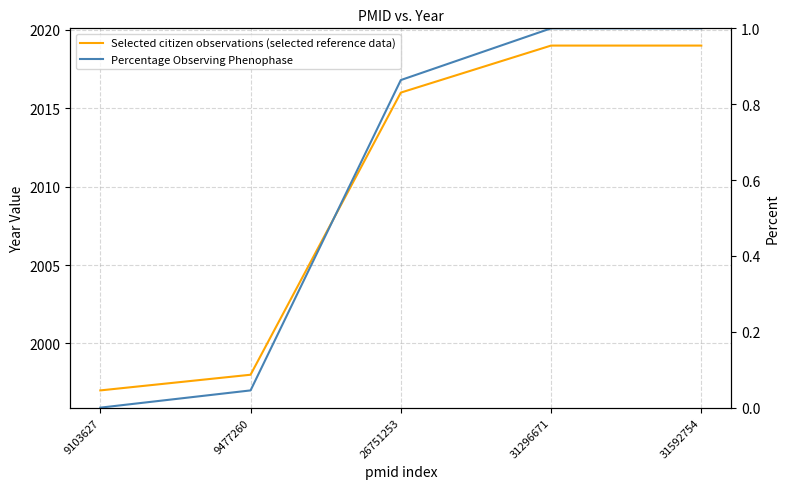

The value of Percentage Observing Phenophase at 31296671 is 1.5. True or false?

False